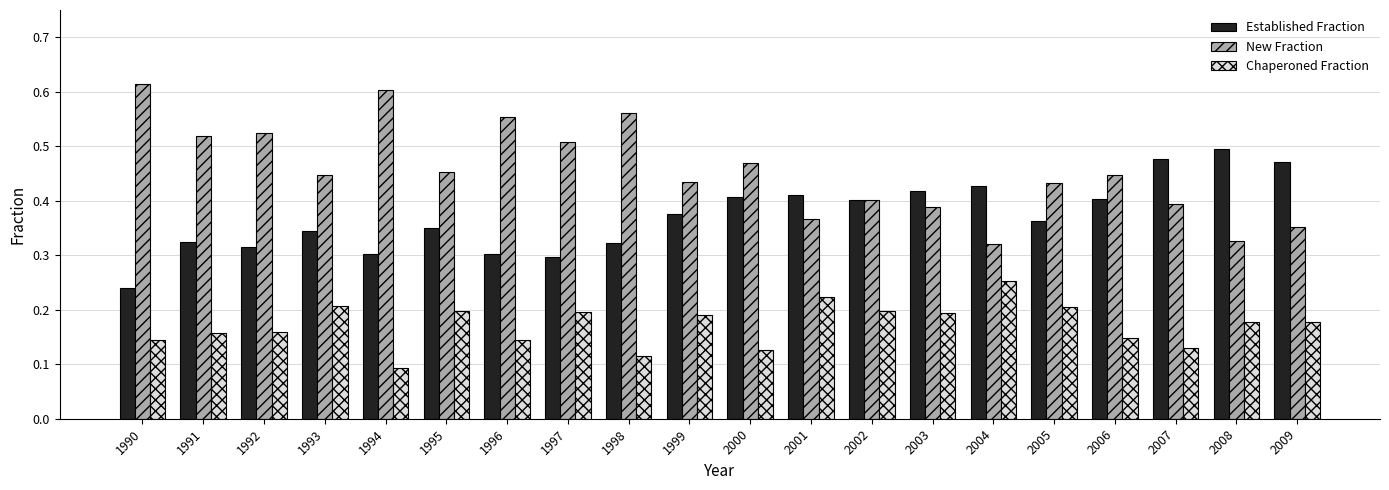

Are the bars horizontal?

No